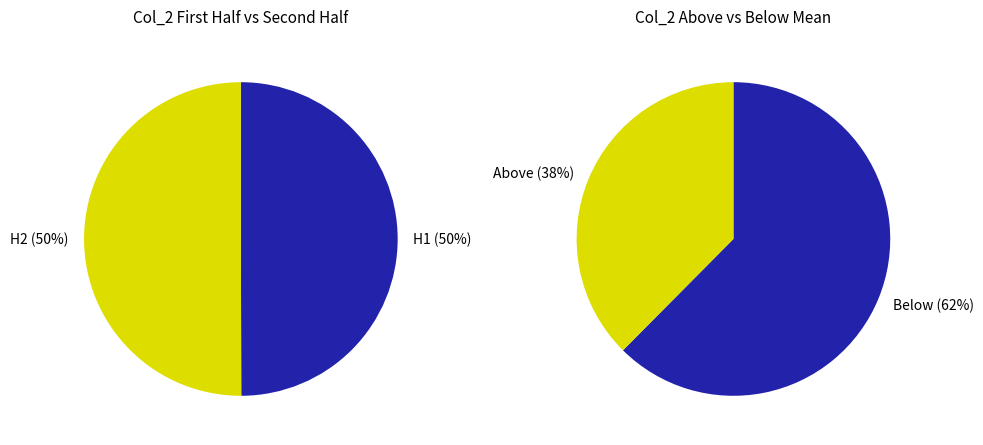

Is the sum of 6 and 17 greater than half?

No